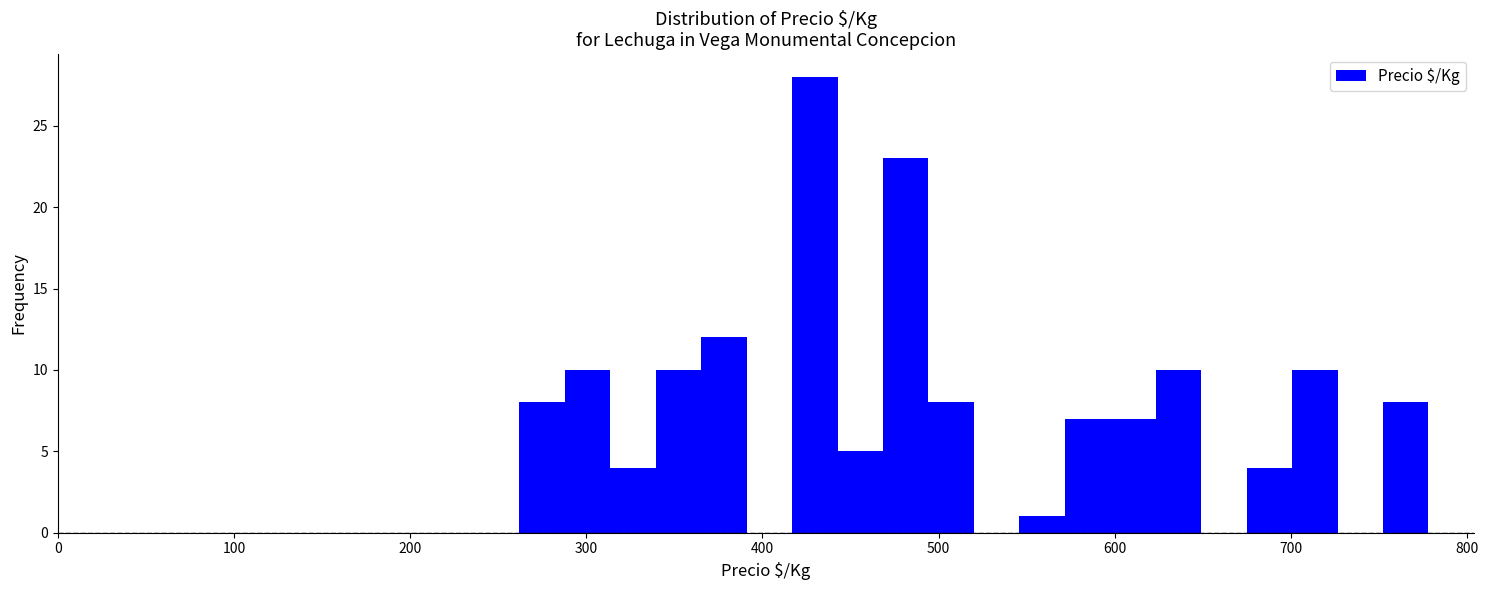

Around what value on the x-axis is the tallest bar? Give the approximate position of its centre, as read against the axis.

430